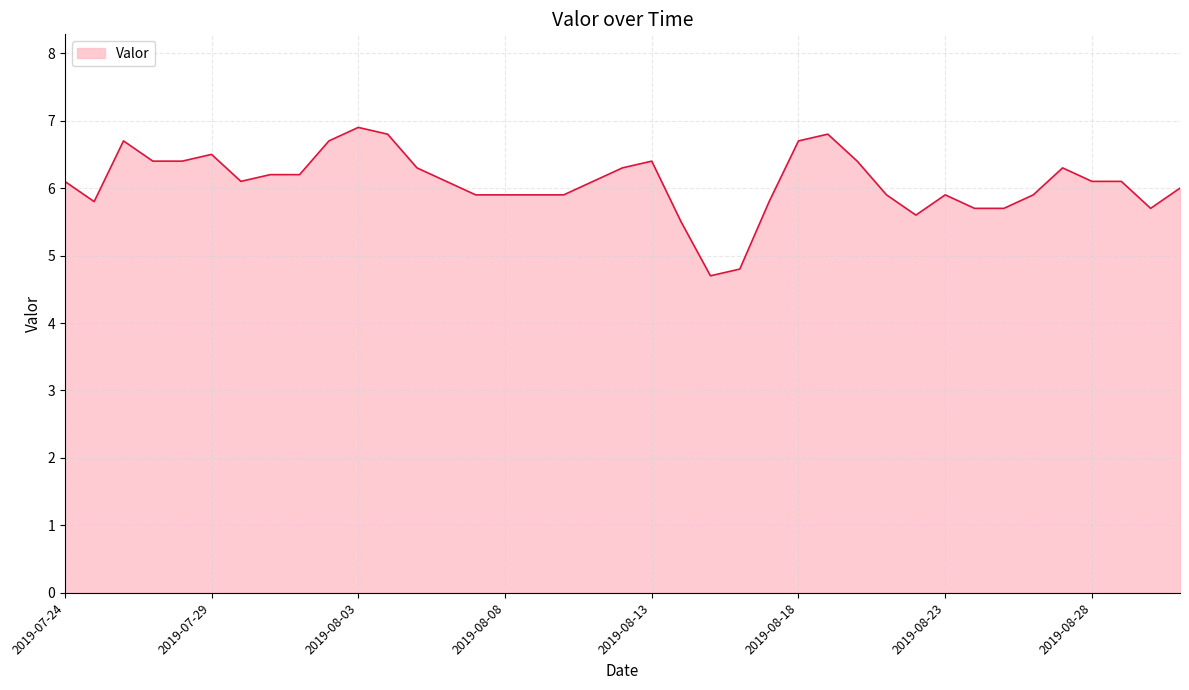

What is the greatest value displayed?

6.9